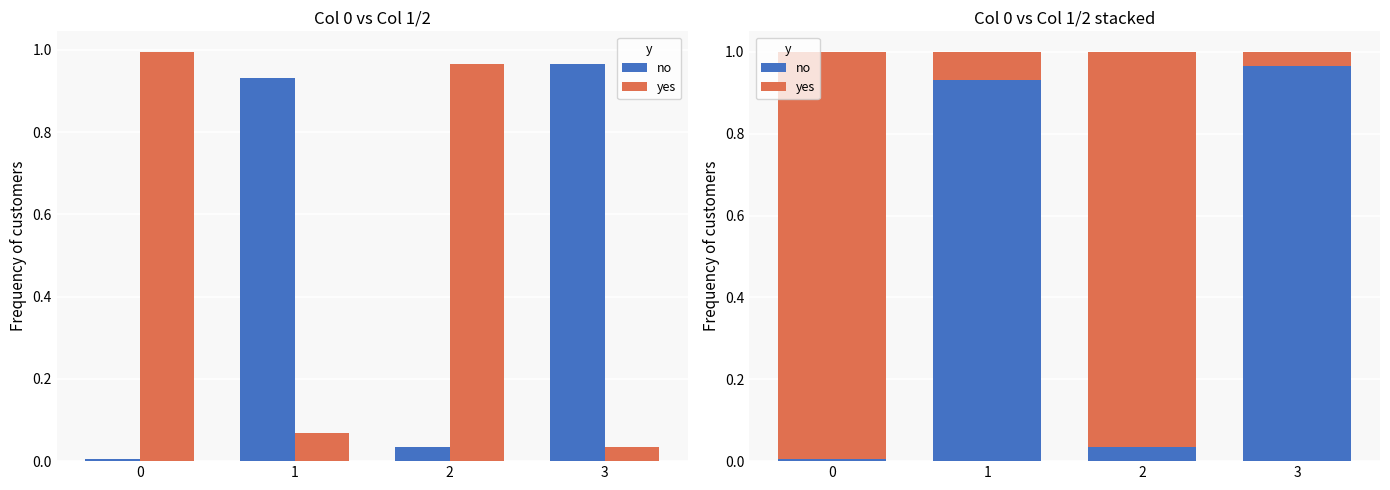

How many bars are there in total?

8